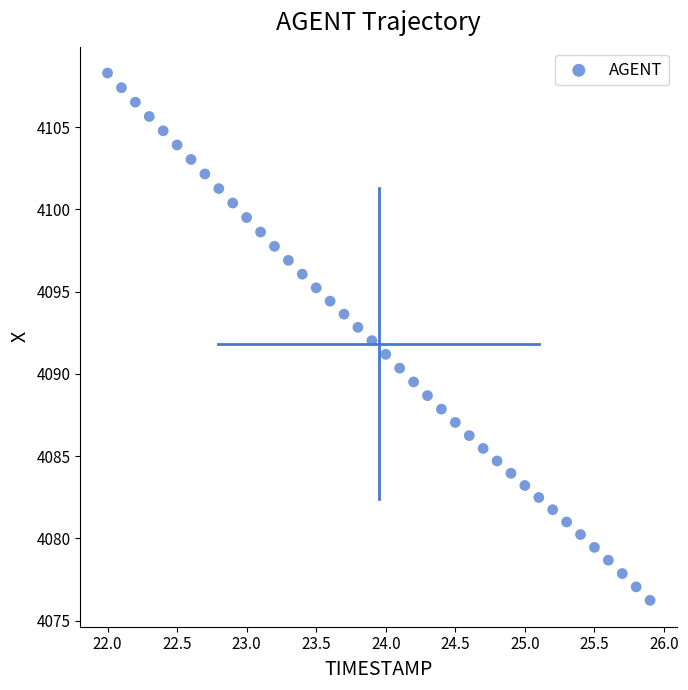

What is the range of Y values (max minus min)?

32.0